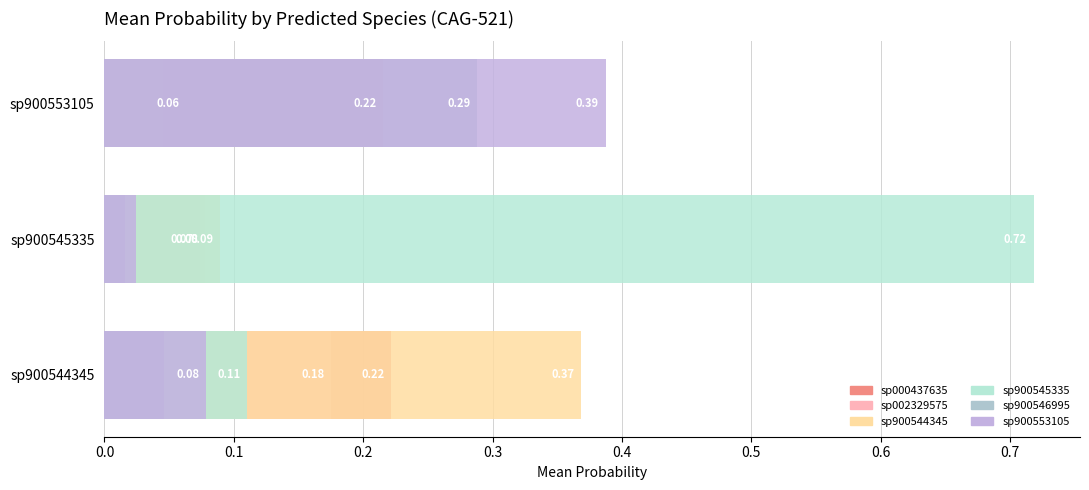

What is the difference between the maximum and minimum values in the s__CAG-521 sp900545335 series?

0.7